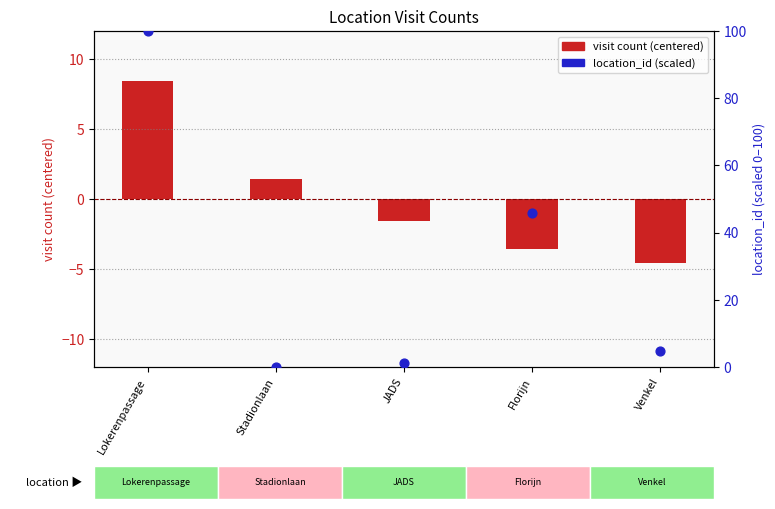

At which category is the sum across all series the highest?

Lokerenpassage